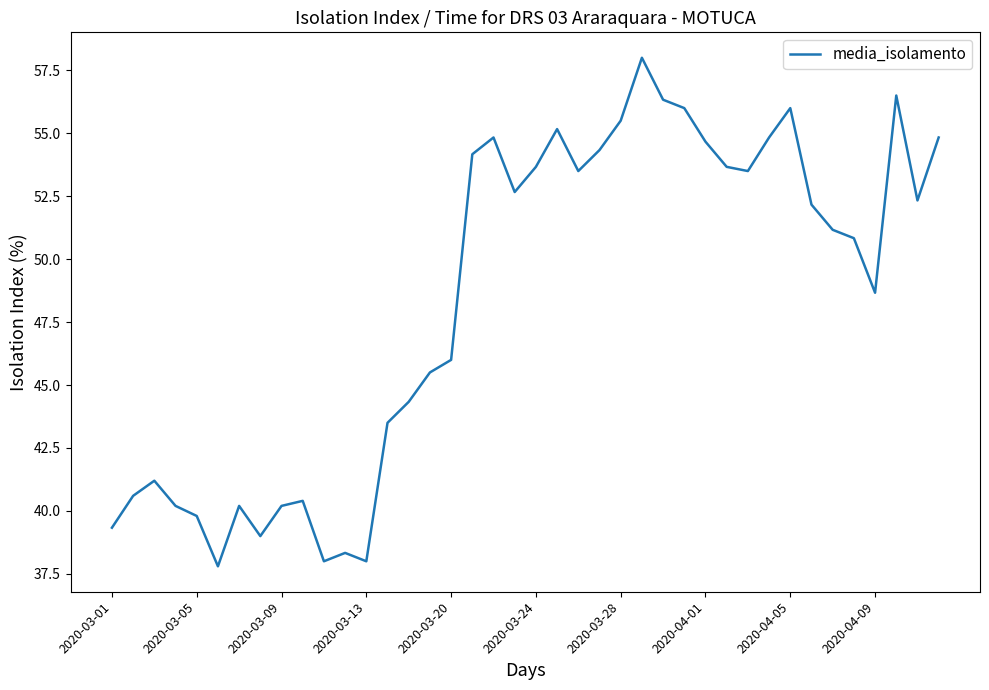

What is the smallest value displayed?

37.8